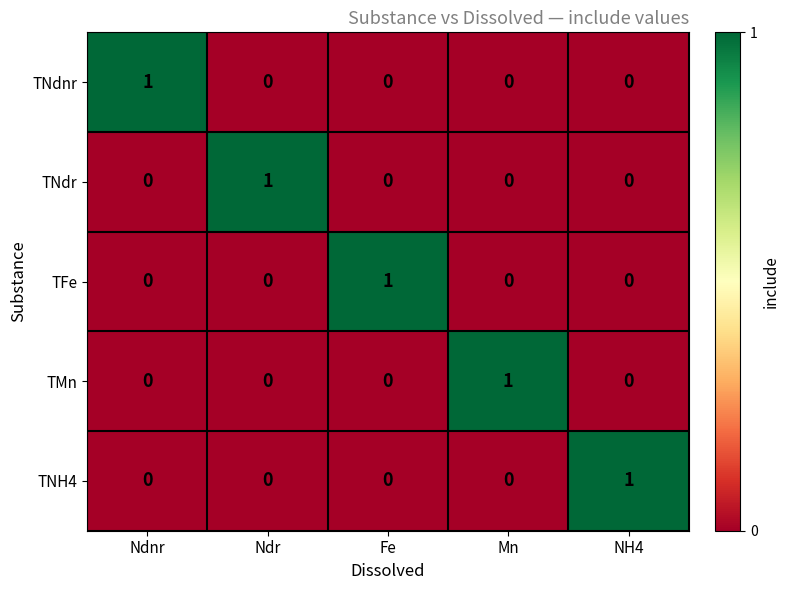

True or false: TFe has a value of 0 at Ndnr.

True